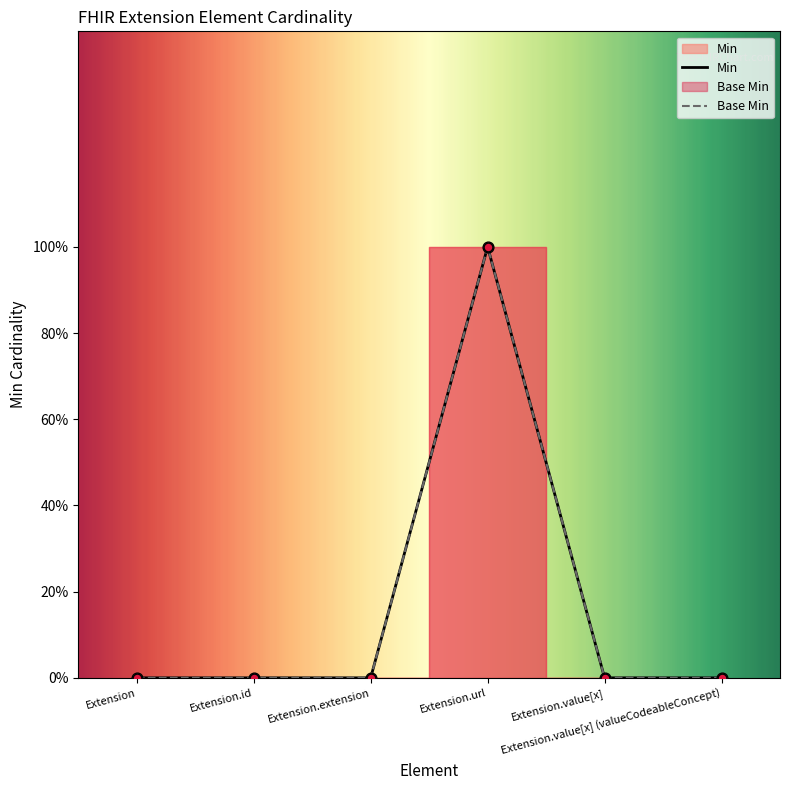

What are all the series names shown in the legend?

Min, Base Min